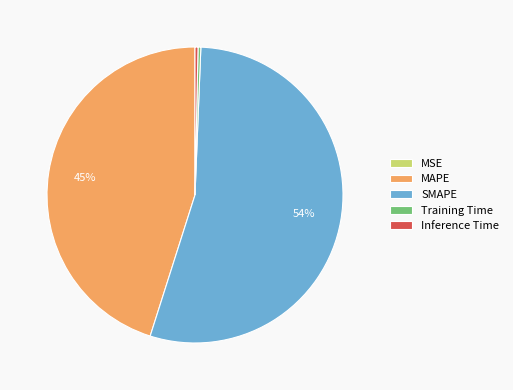

Do Inference Time and SMAPE together represent more than half of the pie?

Yes